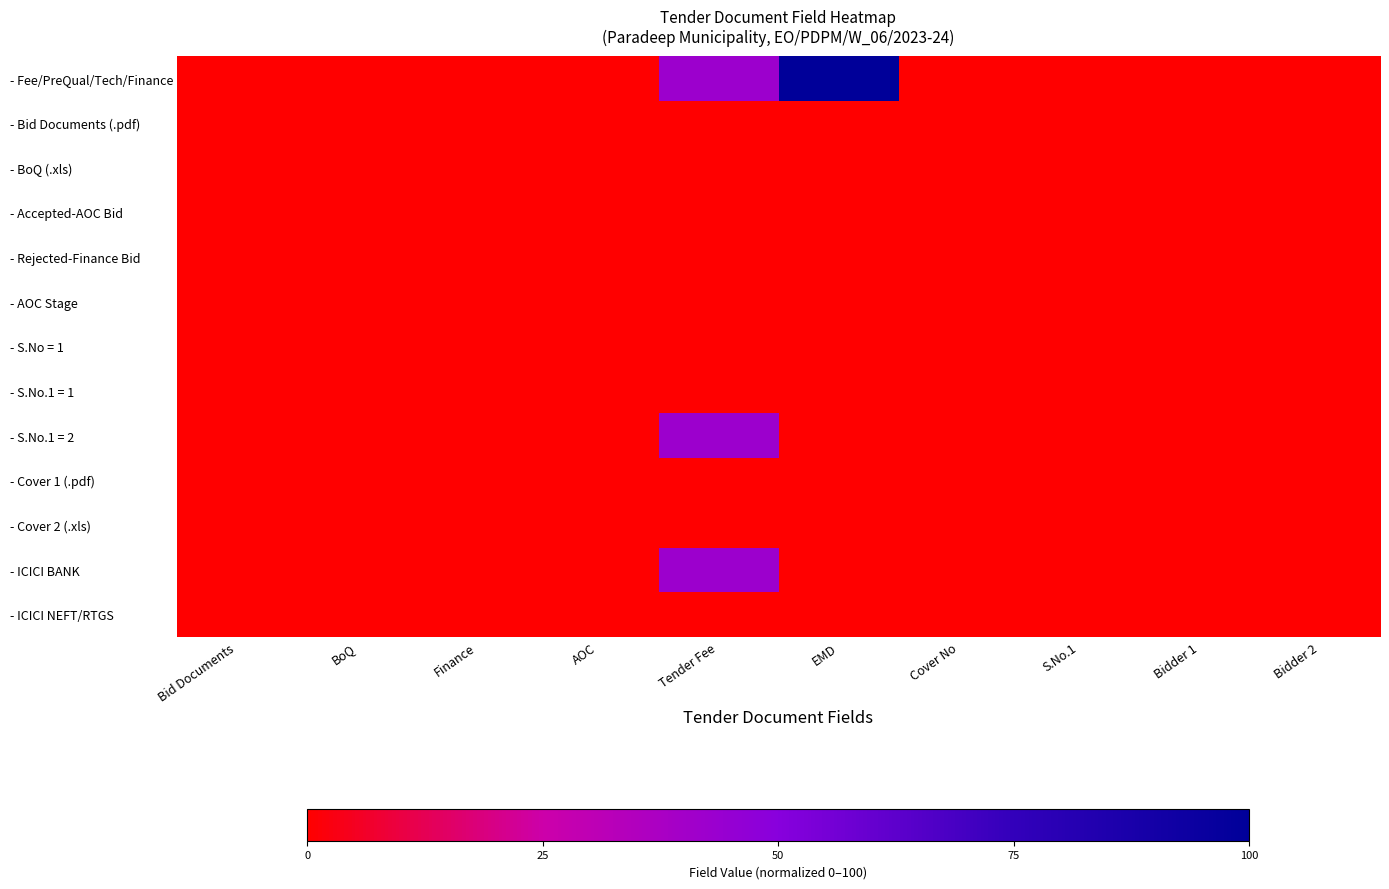

Reading left to right, list all the values displayed in this chart.

- Fee/PreQual/Tech/Finance: Bid Documents=0.0	BoQ=0.0	Finance=0.0	AOC=0.0	Tender Fee=42.3	EMD=100.0	Cover No=0.0	S.No.1=0.0	Bidder 1=0.0	Bidder 2=0.0
- Bid Documents (.pdf): Bid Documents=0.0	BoQ=0.0	Finance=0.0	AOC=0.0	Tender Fee=0.0	EMD=0.0	Cover No=0.0	S.No.1=0.0	Bidder 1=0.0	Bidder 2=0.0
- BoQ (.xls): Bid Documents=0.0	BoQ=0.0	Finance=0.0	AOC=0.0	Tender Fee=0.0	EMD=0.0	Cover No=0.0	S.No.1=0.0	Bidder 1=0.0	Bidder 2=0.0
- Accepted-AOC Bid: Bid Documents=0.0	BoQ=0.0	Finance=0.0	AOC=0.0	Tender Fee=0.0	EMD=0.0	Cover No=0.0	S.No.1=0.0	Bidder 1=0.0	Bidder 2=0.0
- Rejected-Finance Bid: Bid Documents=0.0	BoQ=0.0	Finance=0.0	AOC=0.0	Tender Fee=0.0	EMD=0.0	Cover No=0.0	S.No.1=0.0	Bidder 1=0.0	Bidder 2=0.0
- AOC Stage: Bid Documents=0.0	BoQ=0.0	Finance=0.0	AOC=0.0	Tender Fee=0.0	EMD=0.0	Cover No=0.0	S.No.1=0.0	Bidder 1=0.0	Bidder 2=0.0
- S.No = 1: Bid Documents=0.0	BoQ=0.0	Finance=0.0	AOC=0.0	Tender Fee=0.0	EMD=0.0	Cover No=0.0	S.No.1=0.0	Bidder 1=0.0	Bidder 2=0.0
- S.No.1 = 1: Bid Documents=0.0	BoQ=0.0	Finance=0.0	AOC=0.0	Tender Fee=0.0	EMD=0.1	Cover No=0.0	S.No.1=0.0	Bidder 1=0.0	Bidder 2=0.0
- S.No.1 = 2: Bid Documents=0.0	BoQ=0.0	Finance=0.0	AOC=0.0	Tender Fee=42.3	EMD=0.0	Cover No=0.0	S.No.1=0.0	Bidder 1=0.0	Bidder 2=0.0
- Cover 1 (.pdf): Bid Documents=0.0	BoQ=0.0	Finance=0.0	AOC=0.0	Tender Fee=0.0	EMD=0.0	Cover No=0.0	S.No.1=0.0	Bidder 1=0.0	Bidder 2=0.0
- Cover 2 (.xls): Bid Documents=0.0	BoQ=0.0	Finance=0.0	AOC=0.0	Tender Fee=0.0	EMD=0.0	Cover No=0.0	S.No.1=0.0	Bidder 1=0.0	Bidder 2=0.0
- ICICI BANK: Bid Documents=0.0	BoQ=0.0	Finance=0.0	AOC=0.0	Tender Fee=42.3	EMD=0.0	Cover No=0.0	S.No.1=0.0	Bidder 1=0.0	Bidder 2=0.0
- ICICI NEFT/RTGS: Bid Documents=0.0	BoQ=0.0	Finance=0.0	AOC=0.0	Tender Fee=0.0	EMD=0.0	Cover No=0.0	S.No.1=0.0	Bidder 1=0.0	Bidder 2=0.0